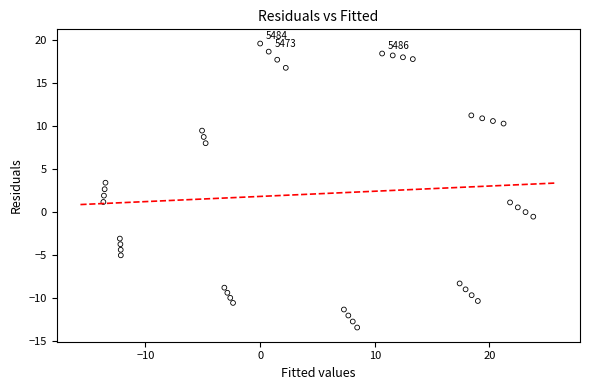

What is the range of X values (max minus min)?

37.5